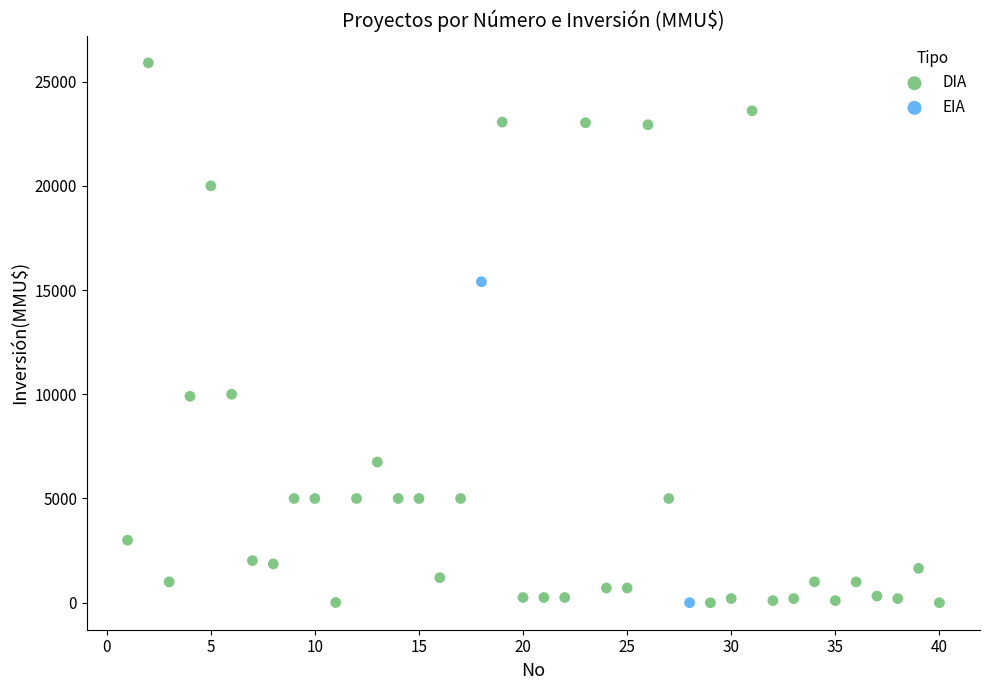

What are all the series names shown in the legend?

DIA, EIA